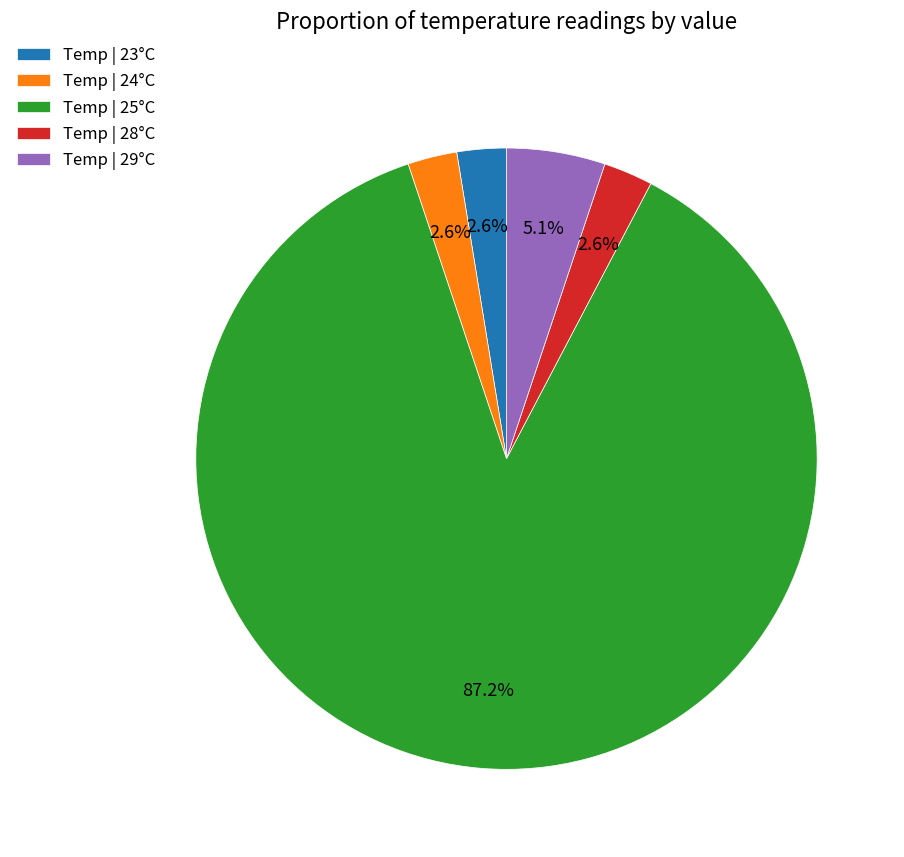

To the nearest percent, what is the difference between the largest and smallest slice percentages?

85%